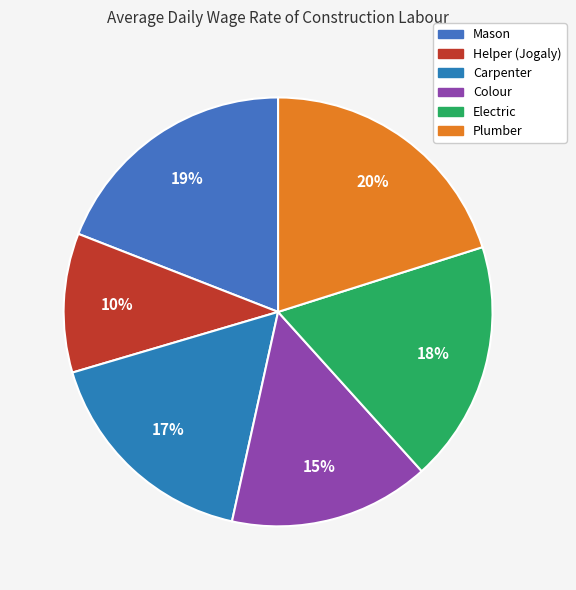

Count the number of slices in the pie.

6